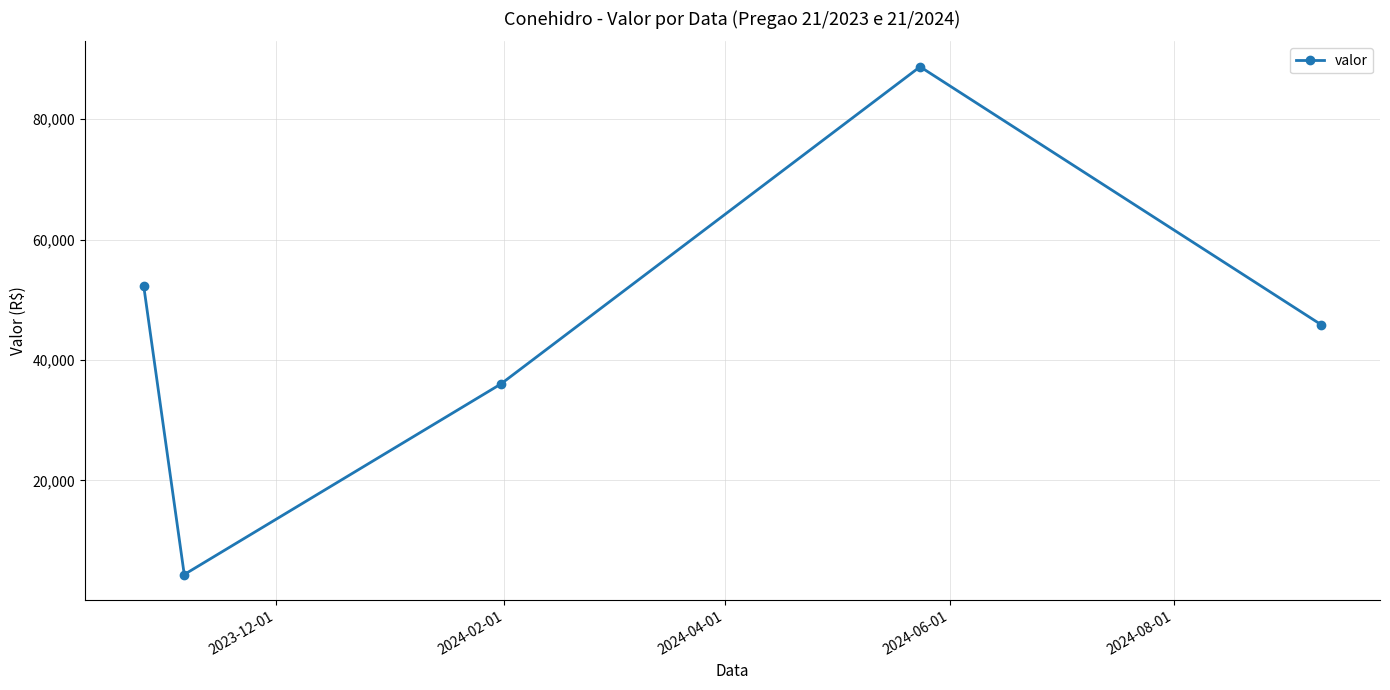

What is the value of the 2nd point from the left?

4366.3